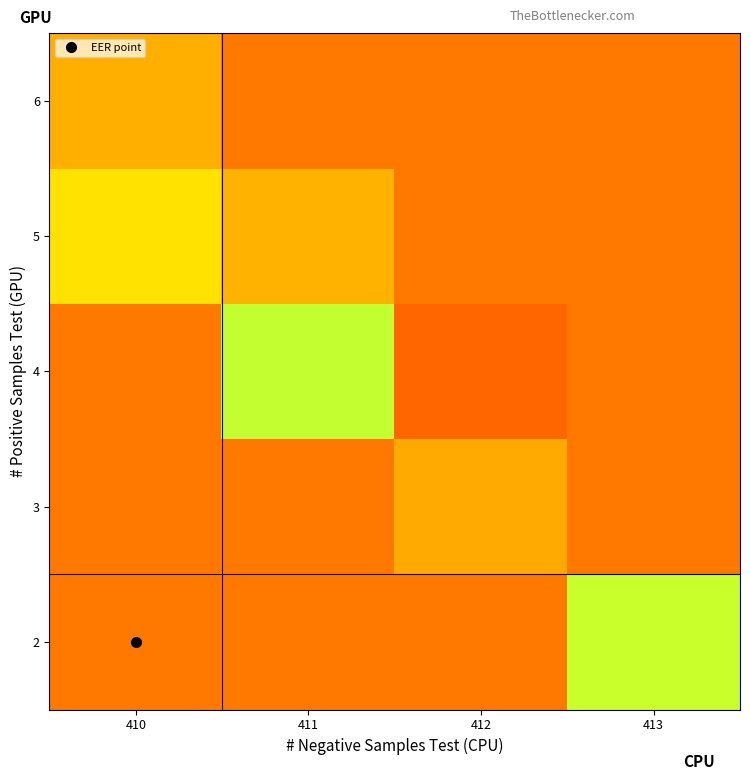

Which series has the widest spread of values?

row_2